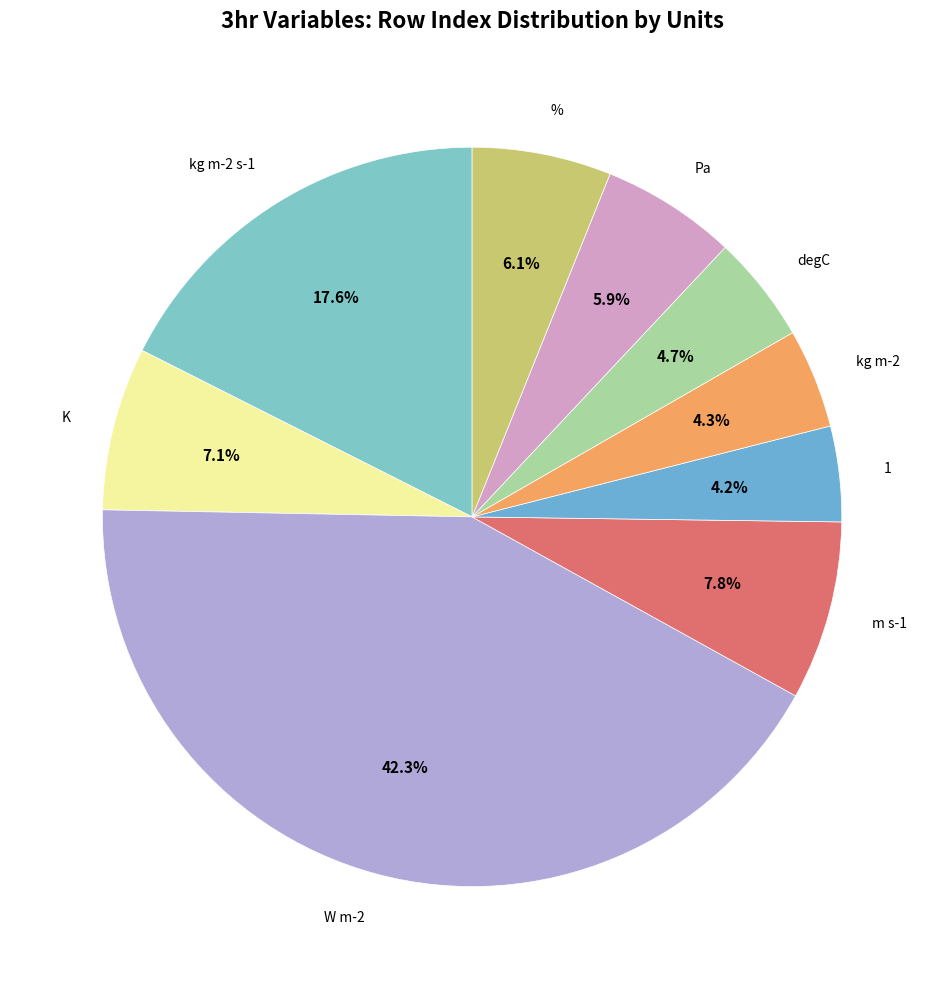

What is the ratio of the value at 1 to the value at K?

0.6